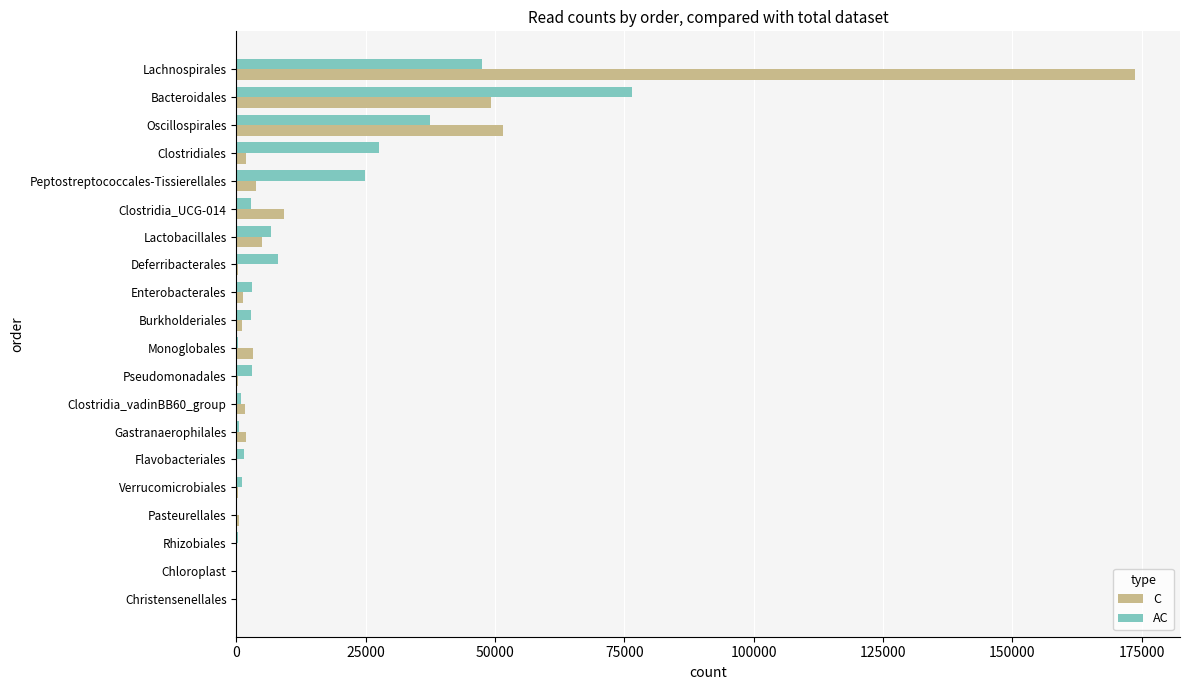

Read the AC value at Lachnospirales.

47396